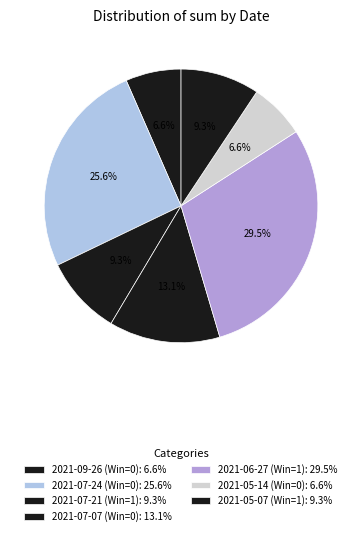

How many segments does this pie chart have?

7